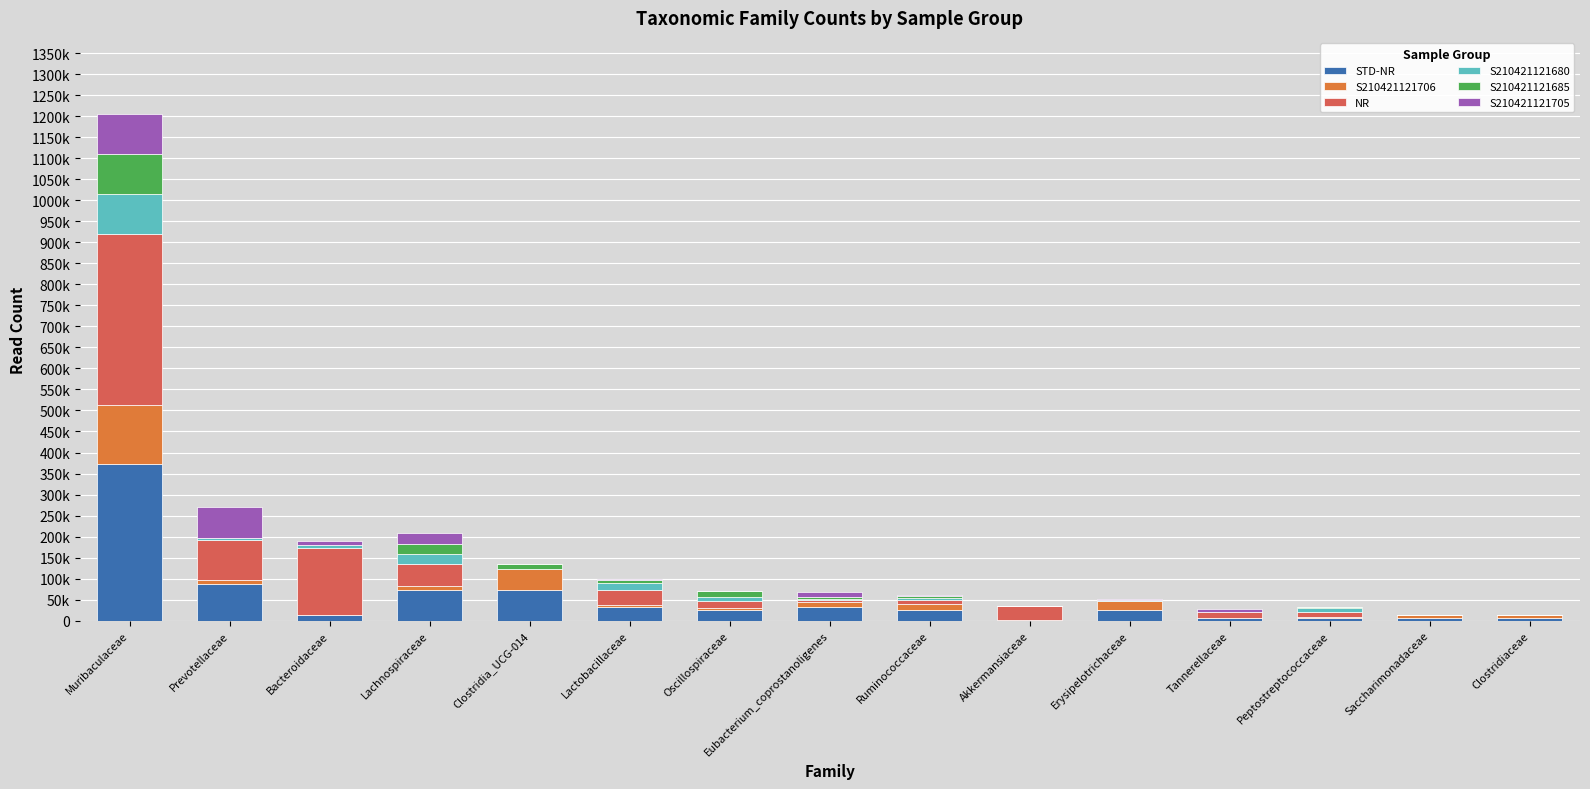

Are the bars horizontal?

No